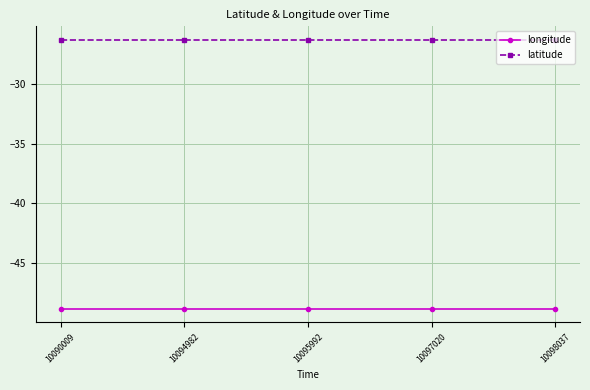

True or false: latitude has more than 2 points higher than both neighbors.

False